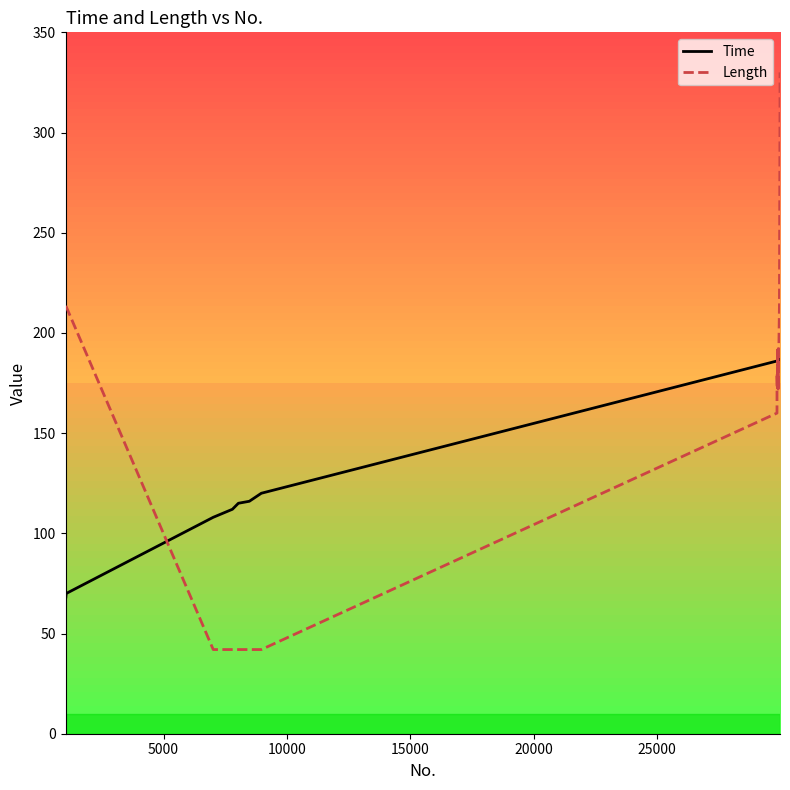

What is the greatest value displayed?

330